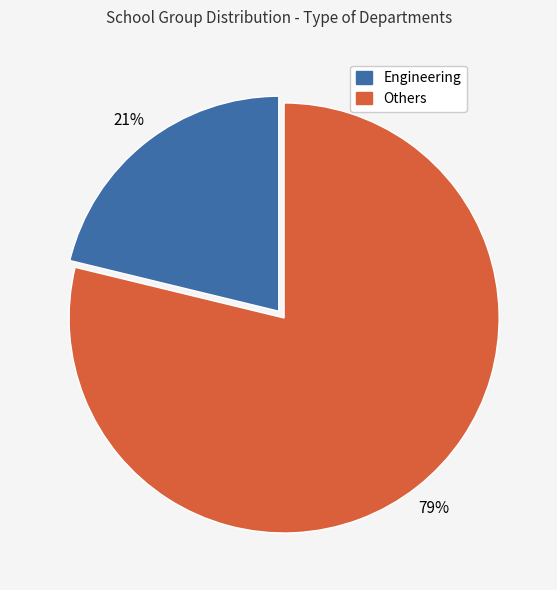

To the nearest percent, what percentage of the pie is Engineering?

21%